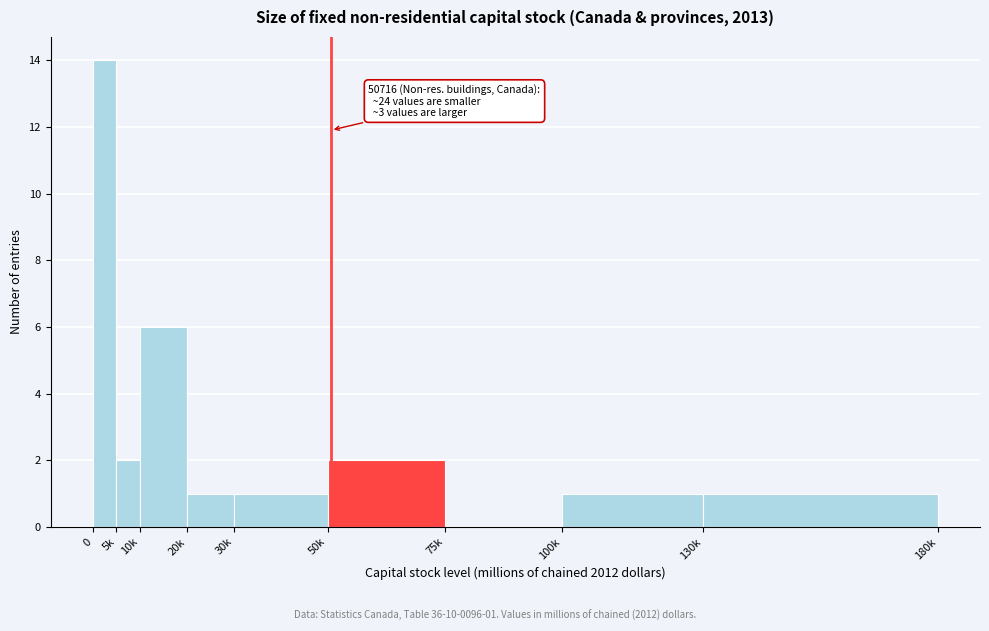

Reading left to right, transcribe all the data shown in this chart.

0=14	5k=2	10k=6	20k=1	30k=1	50k=2	75k=0	100k=1	130k=1